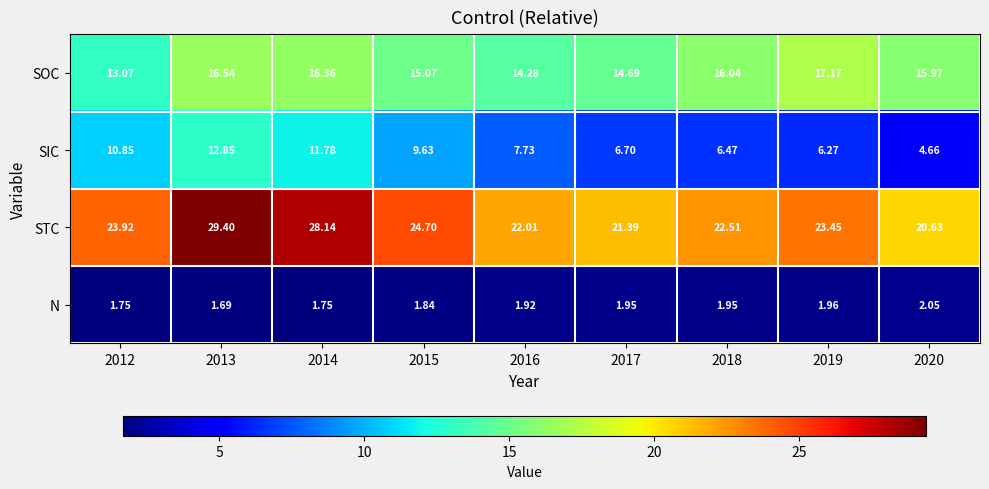

At 2014, list the series in order from largest to smallest.

STC, SOC, SIC, N